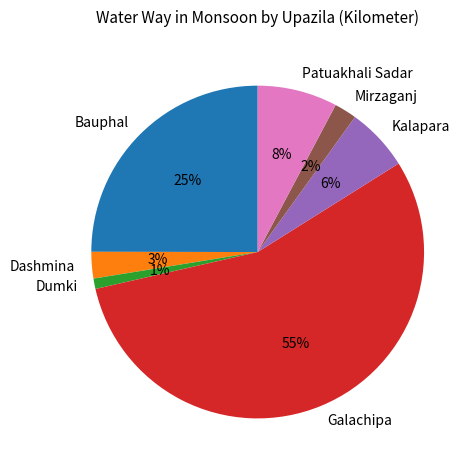

True or false: Bauphal accounts for 16% of the total.

False